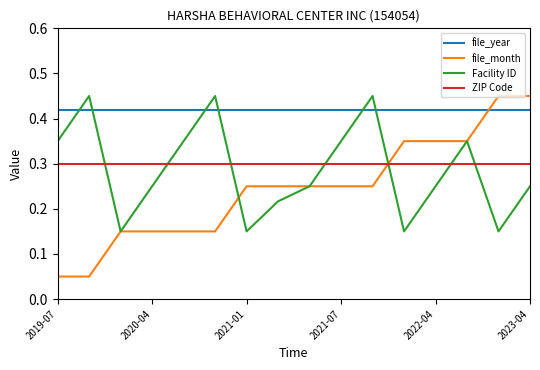

Which series has the widest spread of values?

file_month